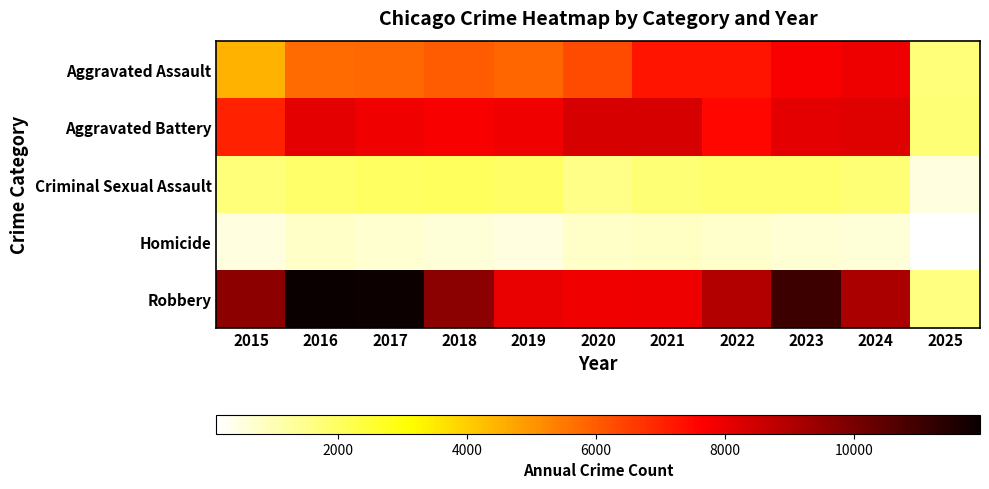

Which has a higher value, 2015 or 2024?

2024